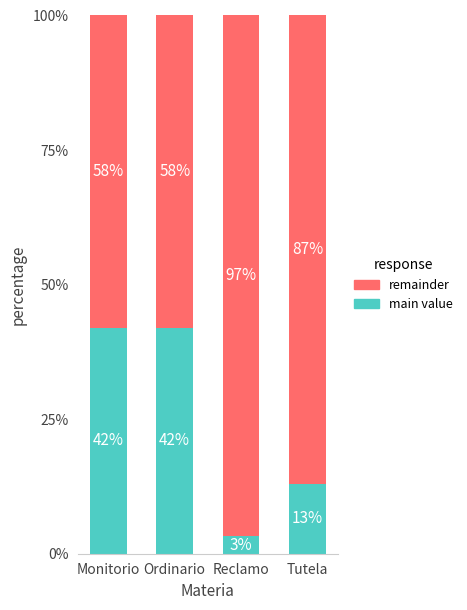

The main value series shows 41.9 at Ordinario. True or false?

True